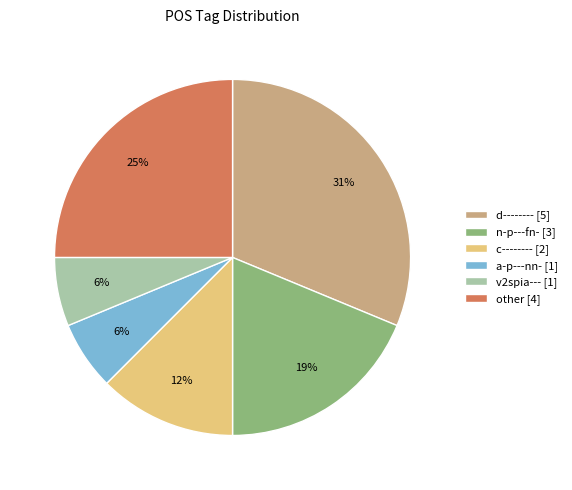

Is the sum of other [4] and a-p---nn- [1] greater than half?

No